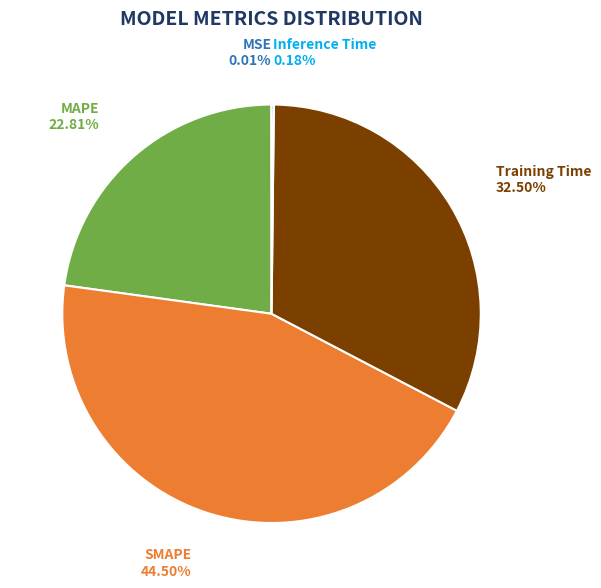

Do MAPE and SMAPE together represent more than half of the pie?

Yes